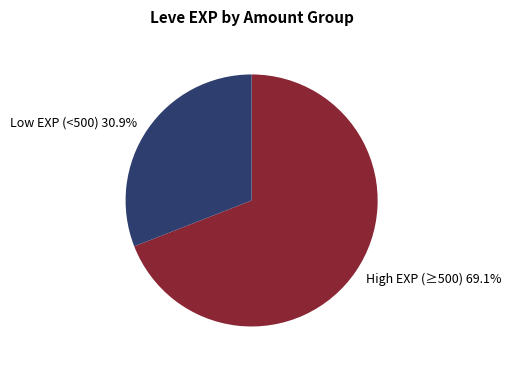

What is the total percentage of Low EXP (<500) 30.9% and High EXP (≥500) 69.1%?

100.0%